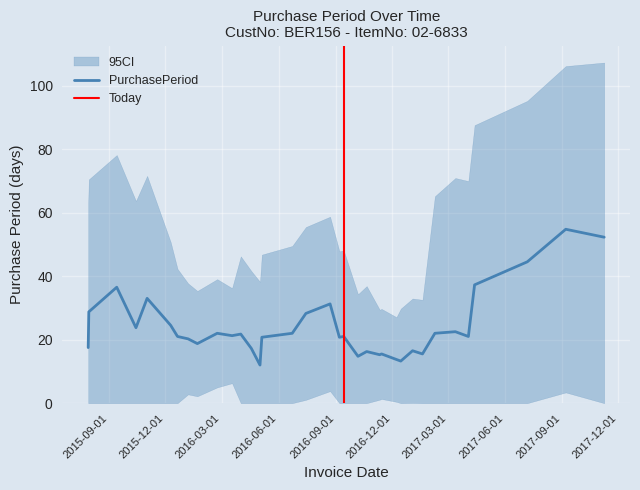

How many points are higher than both their immediate neighbors (excluding endpoints)?

13